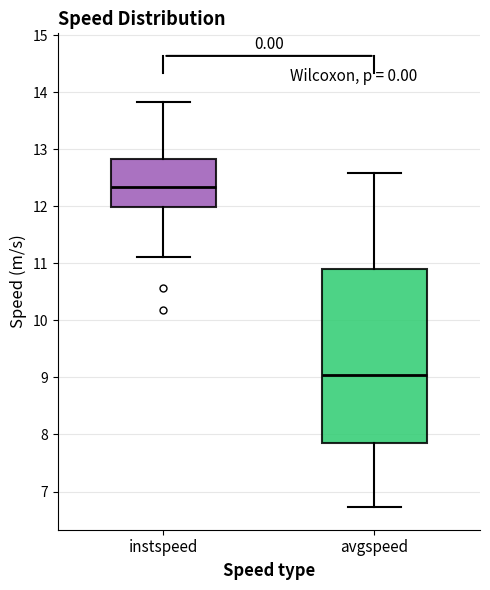

Which box has the highest median line?

instspeed